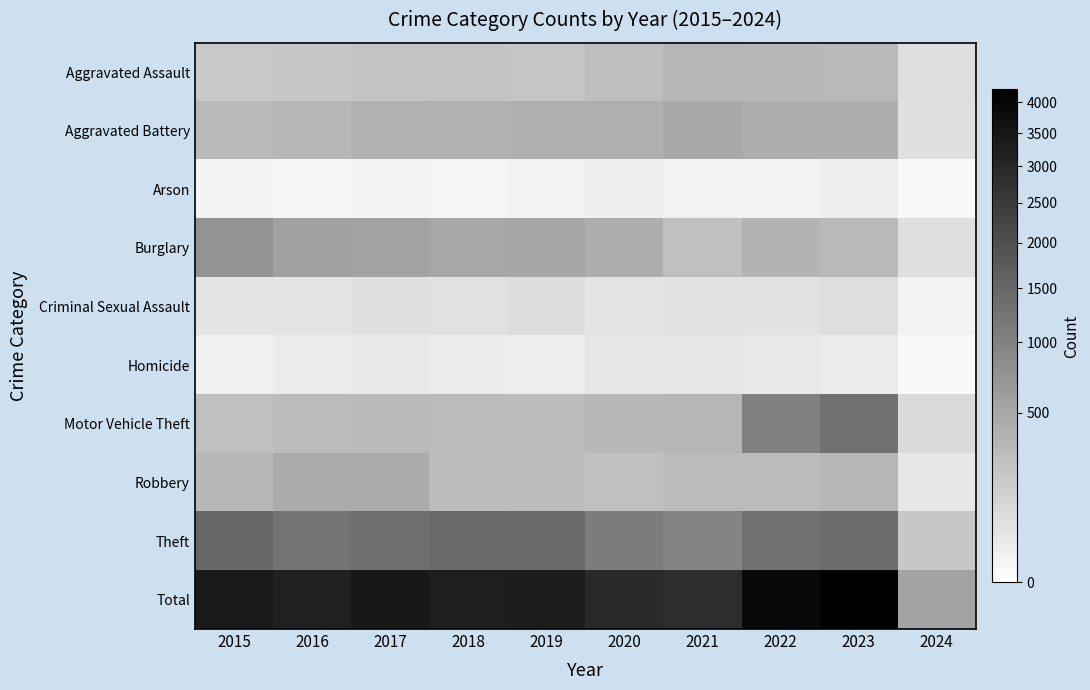

Reading left to right, extract all data points from this chart.

Aggravated Assault: 2015=194	2016=206	2017=225	2018=225	2019=223	2020=273	2021=352	2022=327	2023=320	2024=71
Aggravated Battery: 2015=316	2016=336	2017=400	2018=389	2019=407	2020=416	2021=479	2022=439	2023=432	2024=64
Arson: 2015=9	2016=7	2017=10	2018=7	2019=12	2020=17	2021=12	2022=12	2023=19	2024=4
Burglary: 2015=738	2016=576	2017=562	2018=506	2019=517	2020=425	2021=261	2022=379	2023=317	2024=67
Criminal Sexual Assault: 2015=46	2016=50	2017=62	2018=60	2019=77	2020=48	2021=61	2022=55	2023=73	2024=11
Homicide: 2015=15	2016=26	2017=33	2018=25	2019=22	2020=41	2021=38	2022=36	2023=28	2024=3
Motor Vehicle Theft: 2015=263	2016=304	2017=312	2018=298	2019=290	2020=333	2021=348	2022=1031	2023=1312	2024=90
Robbery: 2015=337	2016=454	2017=460	2018=301	2019=287	2020=263	2021=300	2022=304	2023=341	2024=40
Theft: 2015=1474	2016=1259	2017=1339	2018=1461	2019=1459	2020=1120	2021=998	2022=1279	2023=1373	2024=205
Total: 2015=3392	2016=3218	2017=3403	2018=3272	2019=3294	2020=2936	2021=2849	2022=3862	2023=4215	2024=555